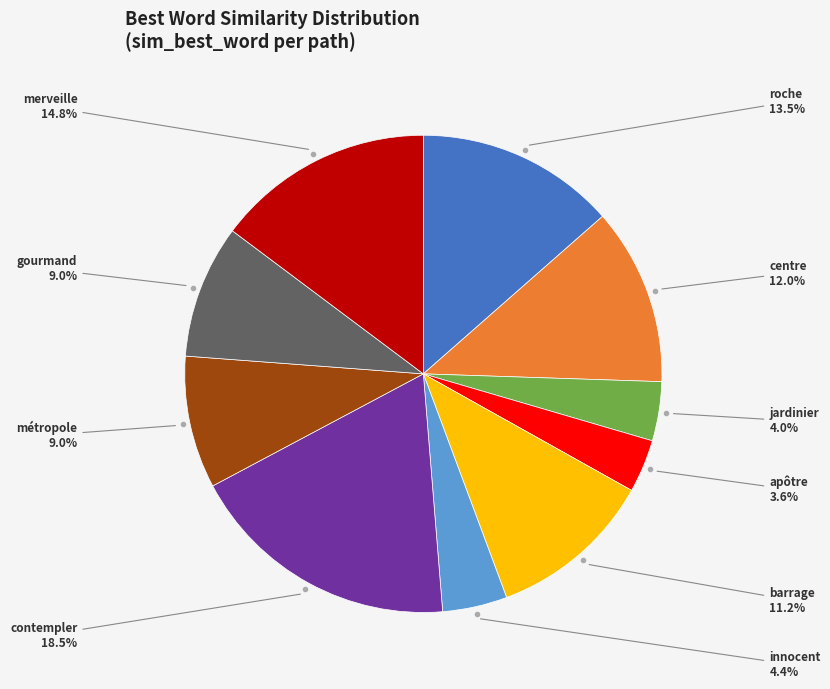

Is there a majority slice in this chart?

No